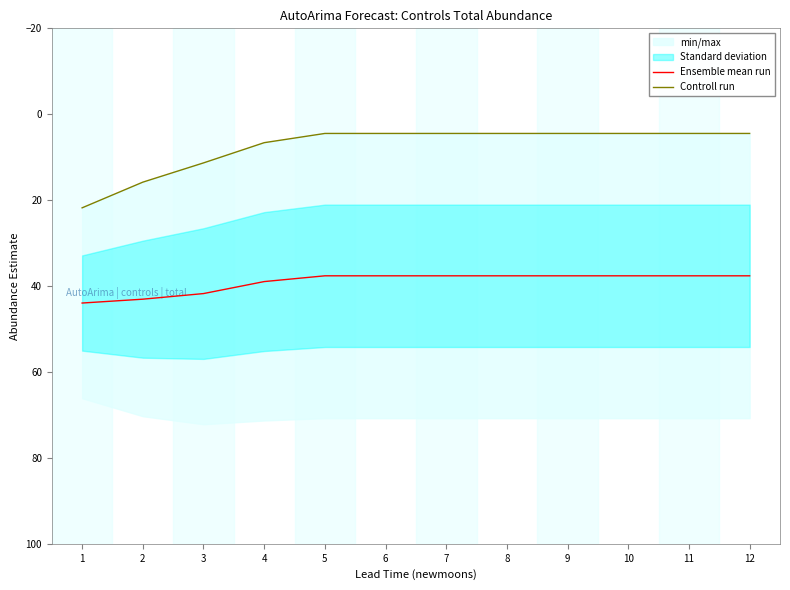

Between 2 and 9, which is larger?

2